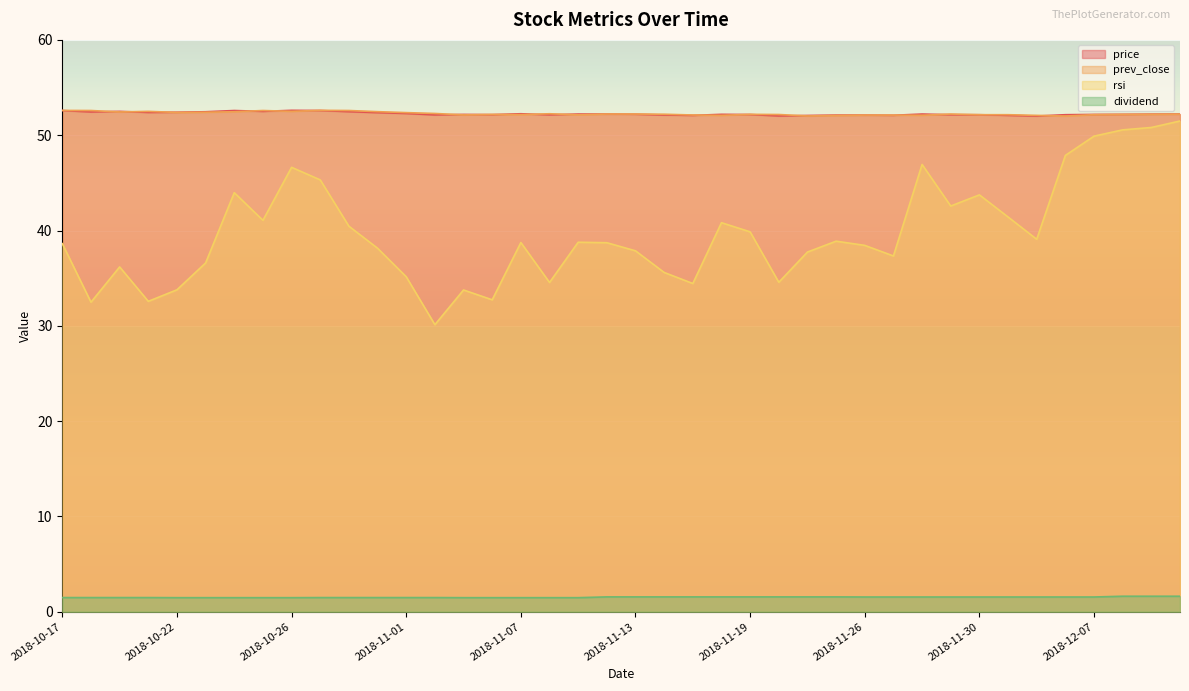

What is the maximum value for prev_close?

52.6